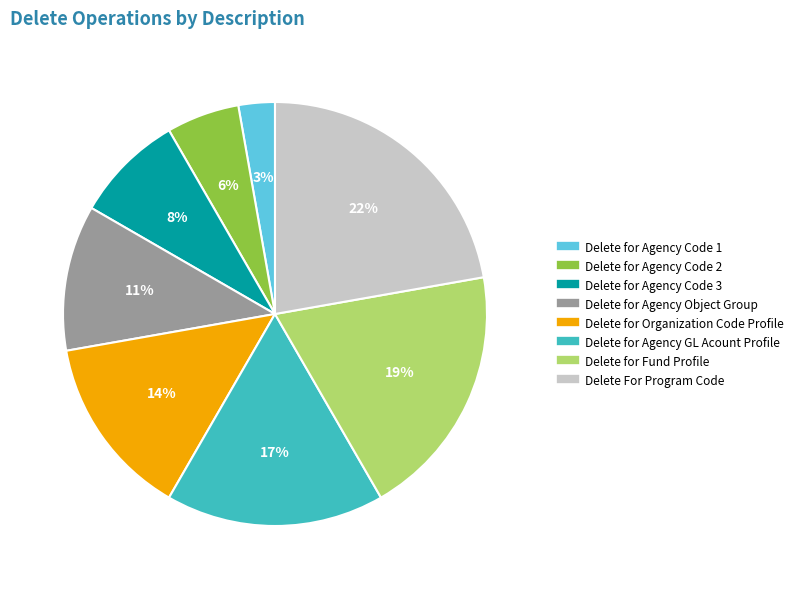

True or false: Delete for Agency Object Group accounts for 20% of the total.

False